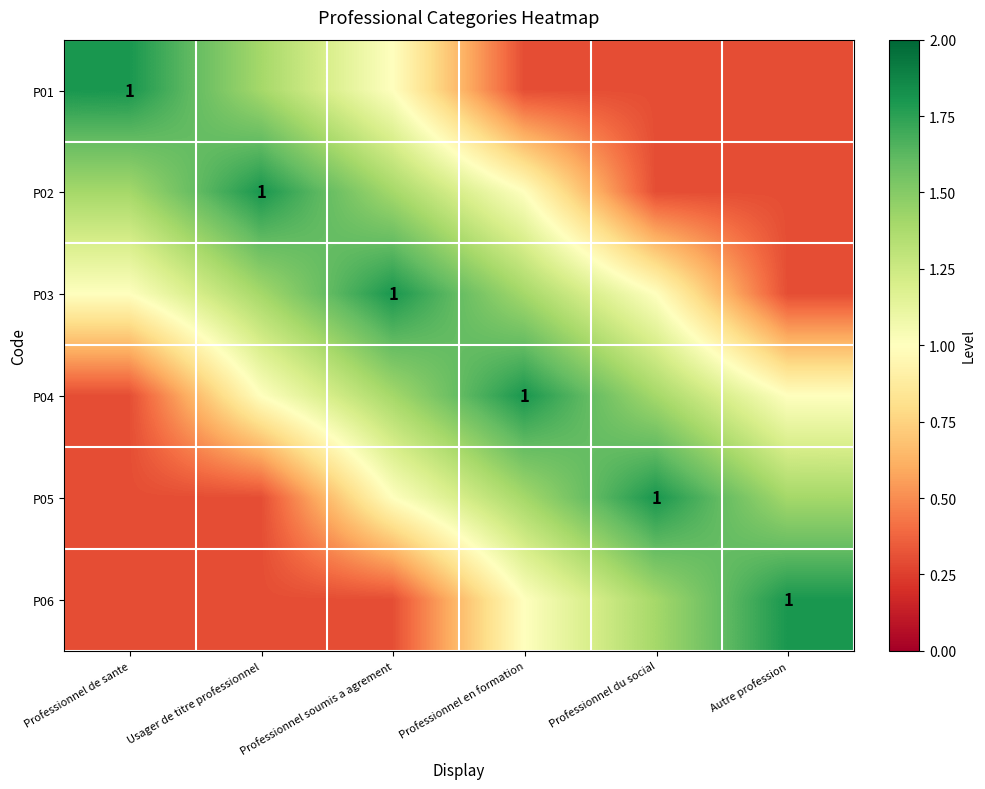

At which category is the sum across all series the highest?

Professionnel soumis a agrement